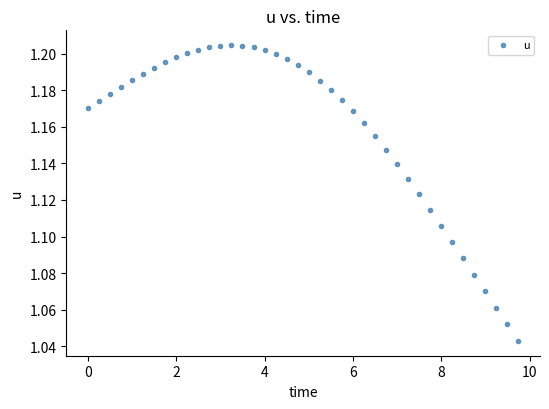

What is the range of X values (max minus min)?

9.8